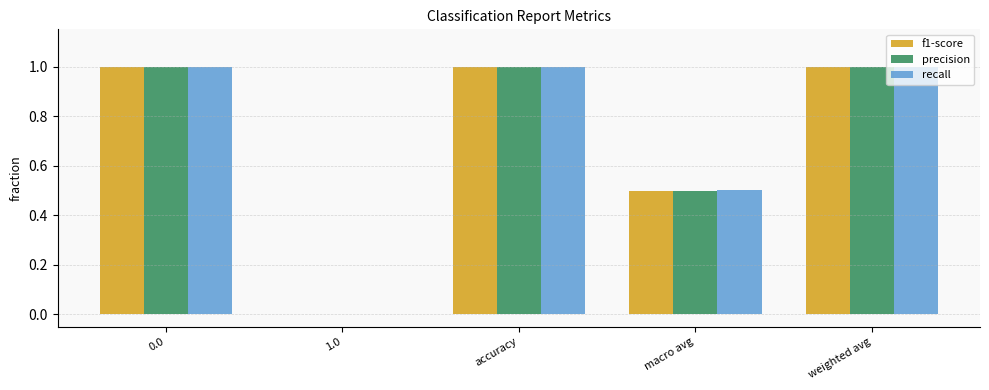

What is the sum of the f1-score values at accuracy and 1.0?

1.0